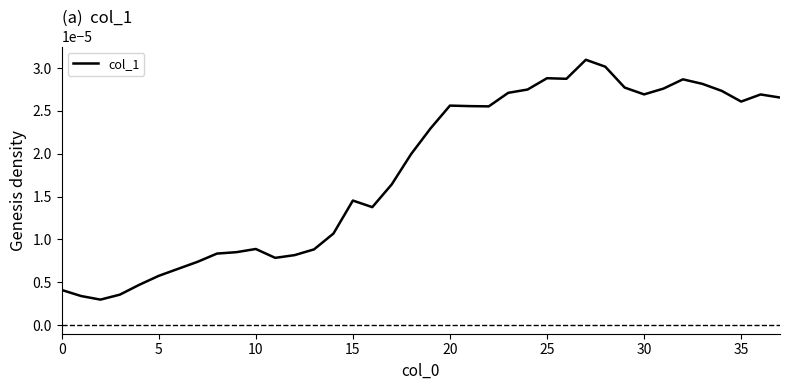

Does the chart display data point markers on the line(s)?

No